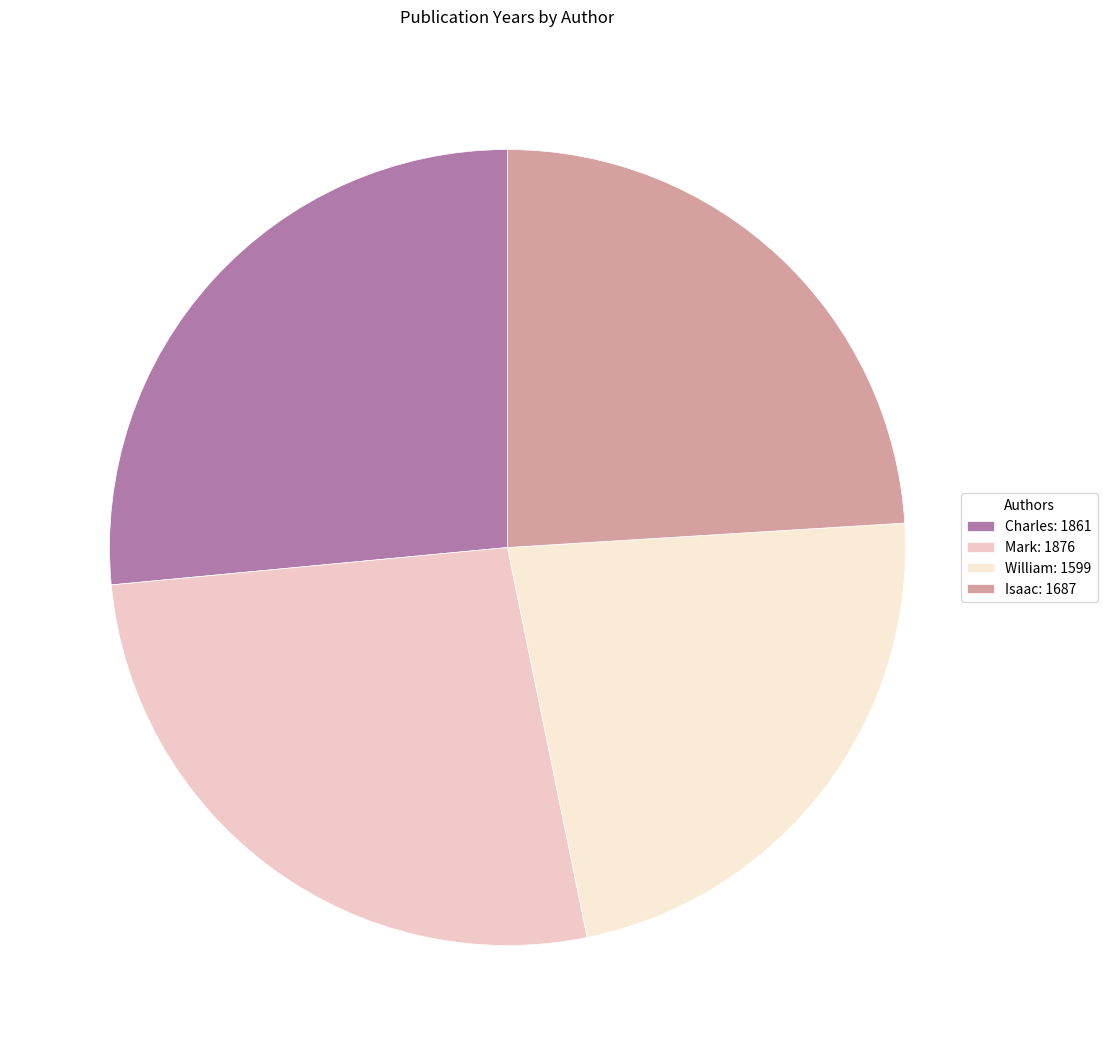

What is the change in value from Charles to Isaac?

-174